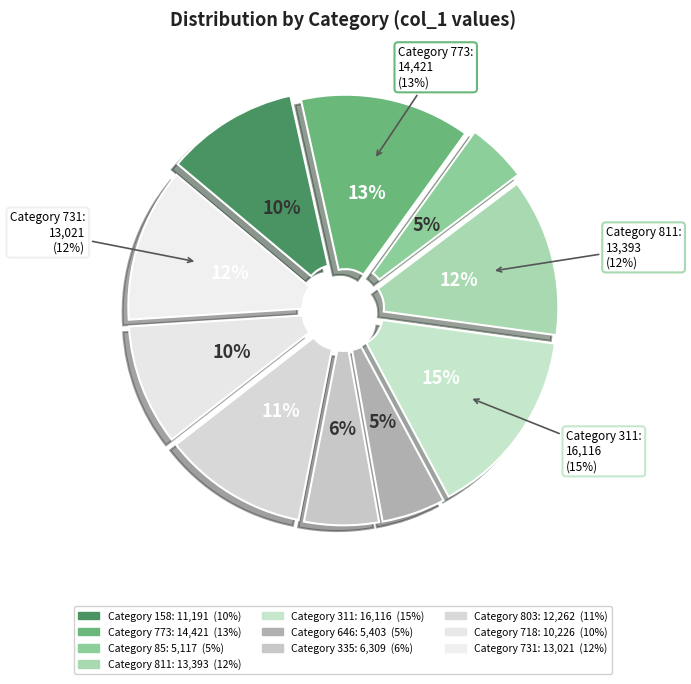

To the nearest percent, what is the difference between the largest and smallest slice percentages?

10%